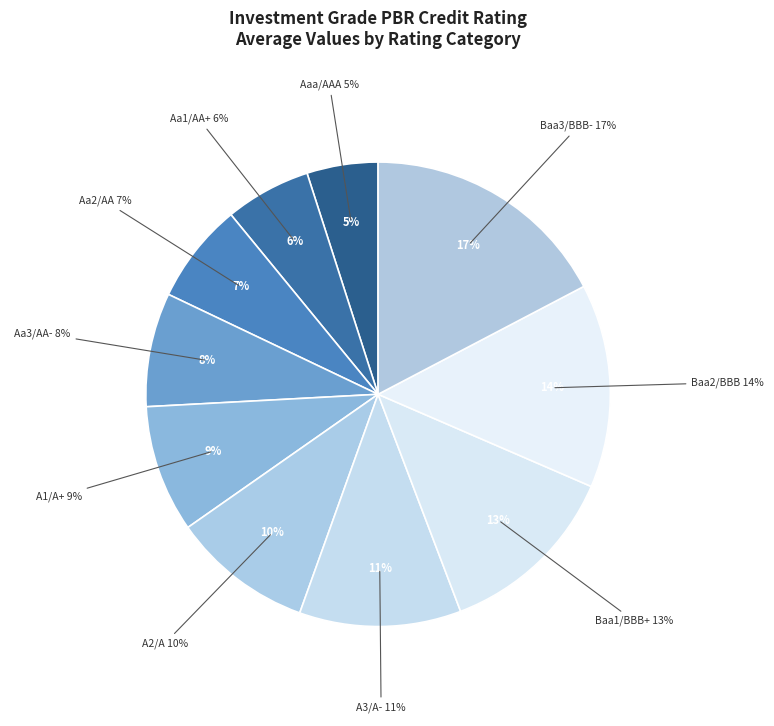

The Aa2/AA slice represents 7% of the pie. True or false?

True